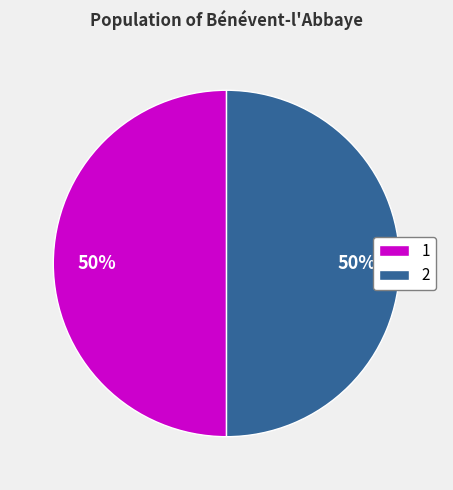

To the nearest percent, what is the combined percentage of 1 and 2?

100%